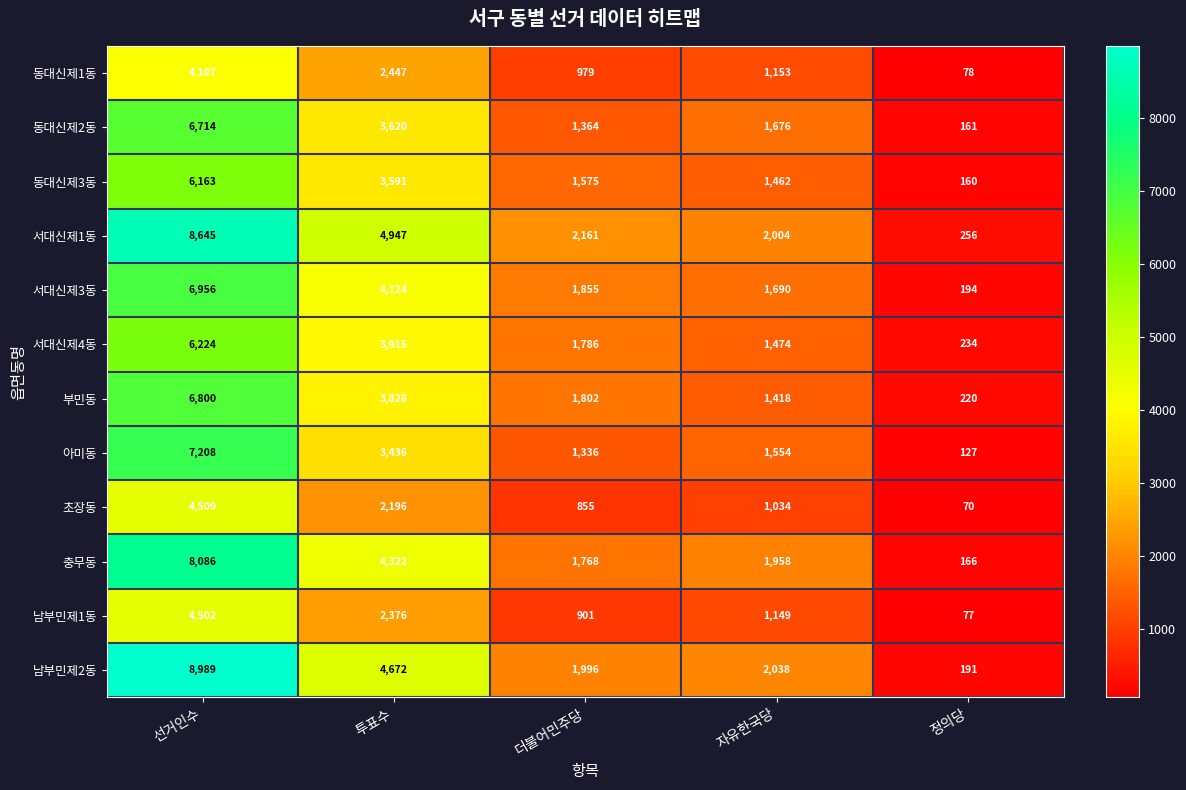

What is the sum of the 초장동 values at 선거인수 and 자유한국당?

5543